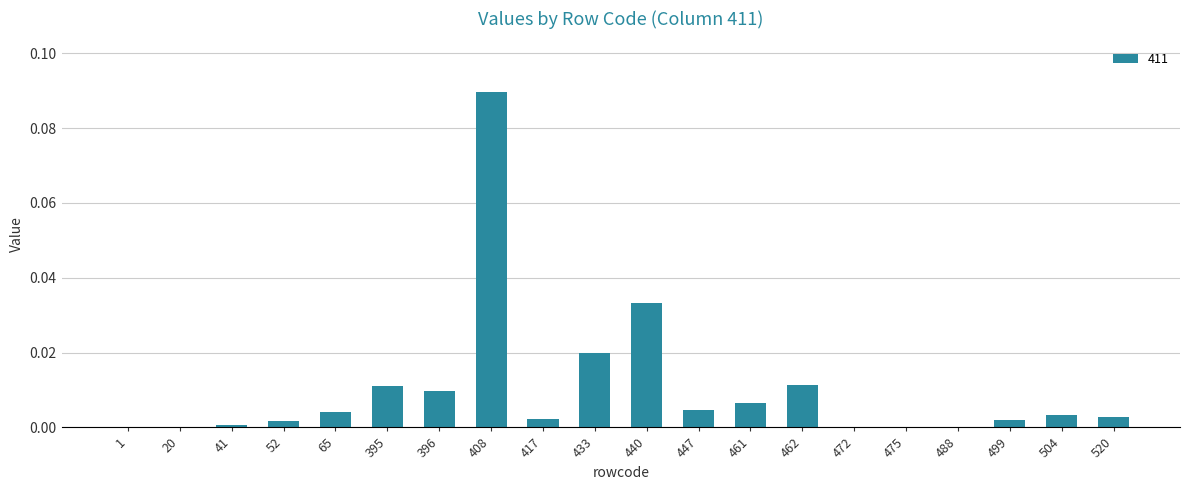

Is it true that the value at 41 is 0.0?

True